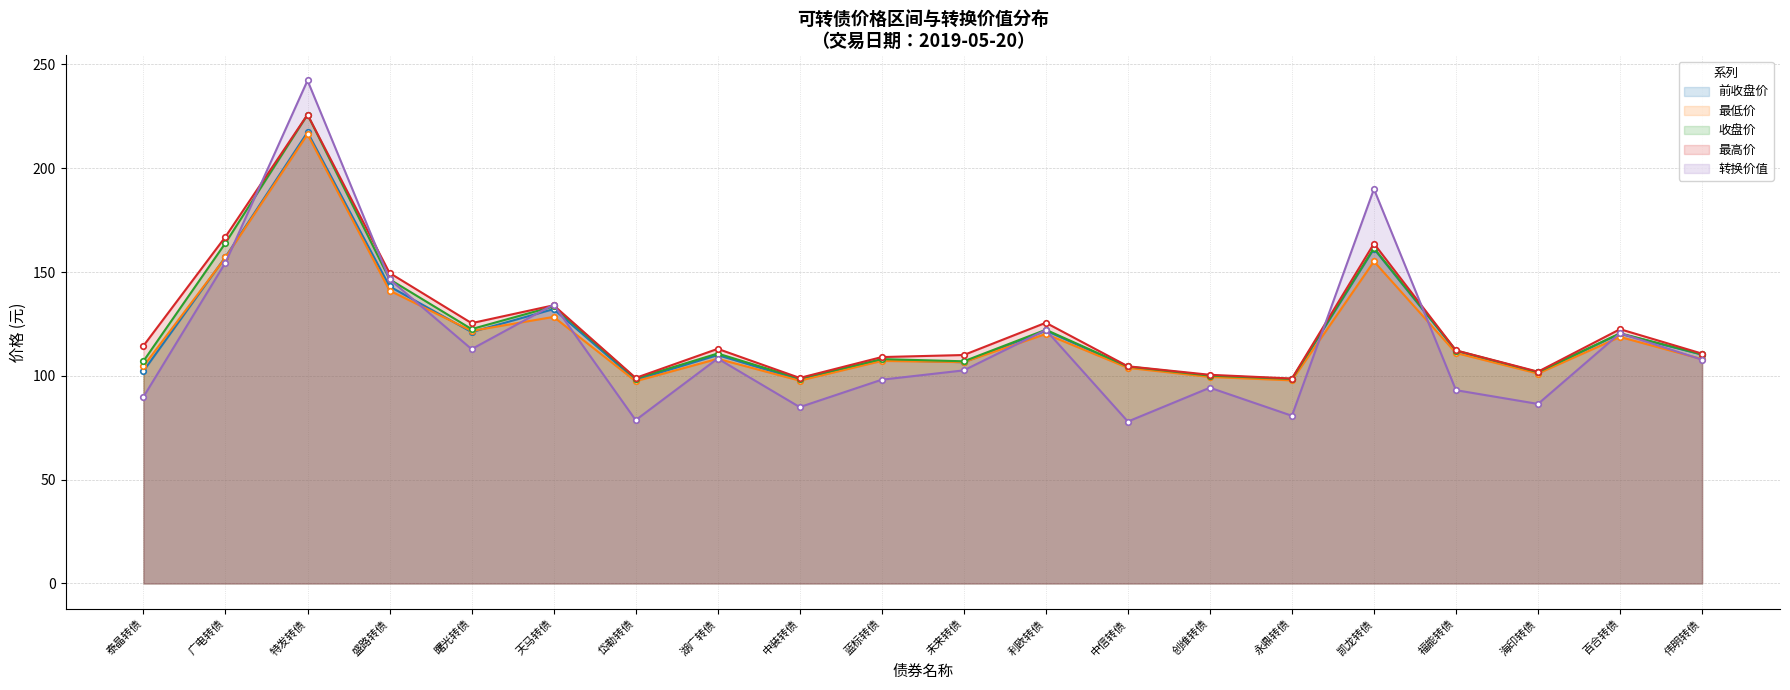

Count the number of data series in this chart.

5